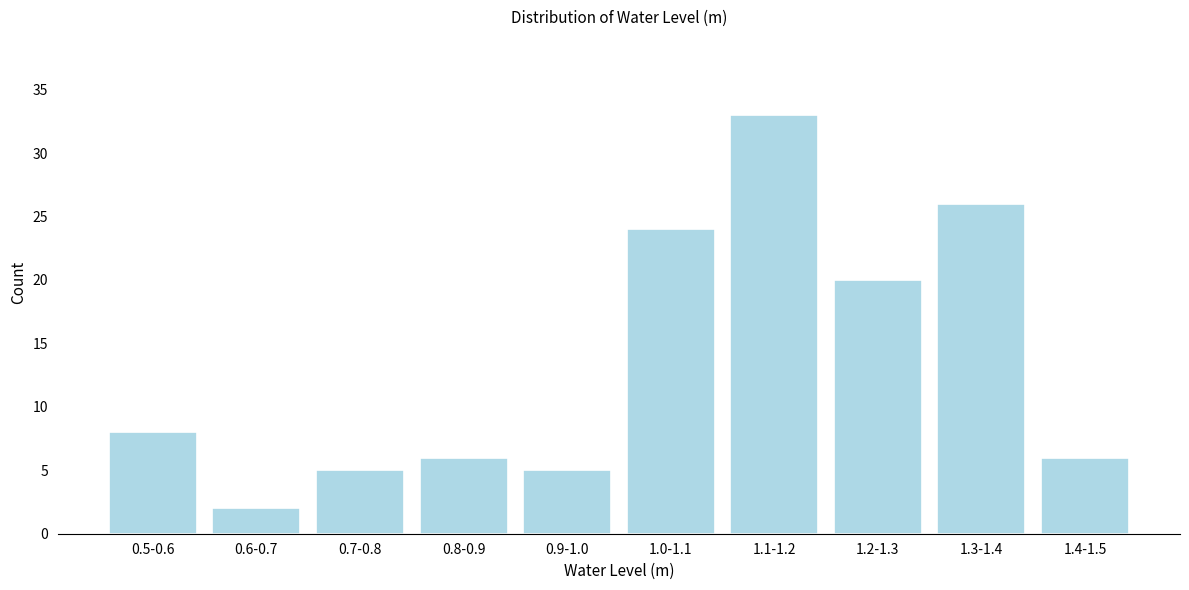

Reading left to right, transcribe all the data shown in this chart.

8	2	5	6	5	24	33	20	26	6